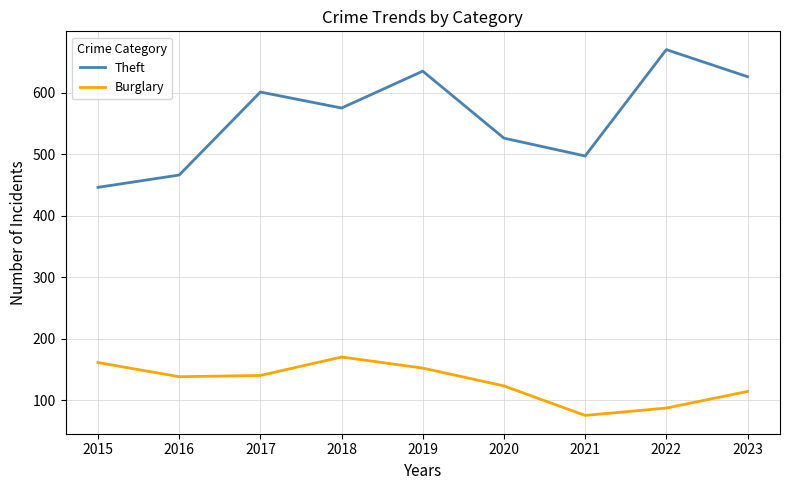

What is the spread (max minus min) of values at 2017?

461